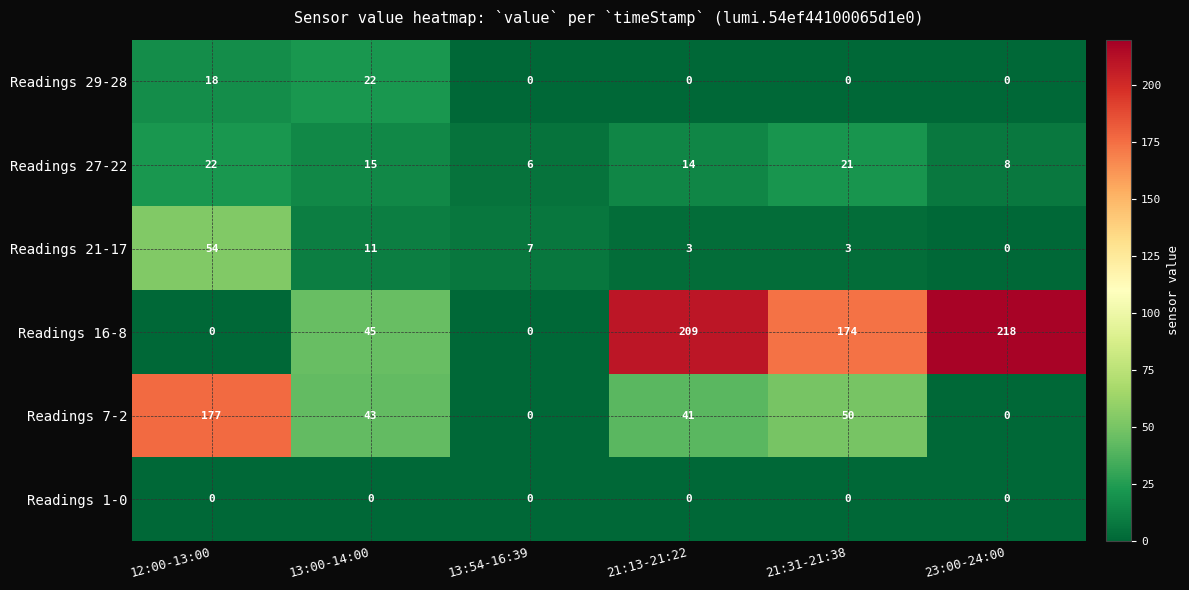

Rank the categories by Readings 27-22 value from highest to lowest.

12:00-13:00, 21:31-21:38, 13:00-14:00, 21:13-21:22, 23:00-24:00, 13:54-16:39